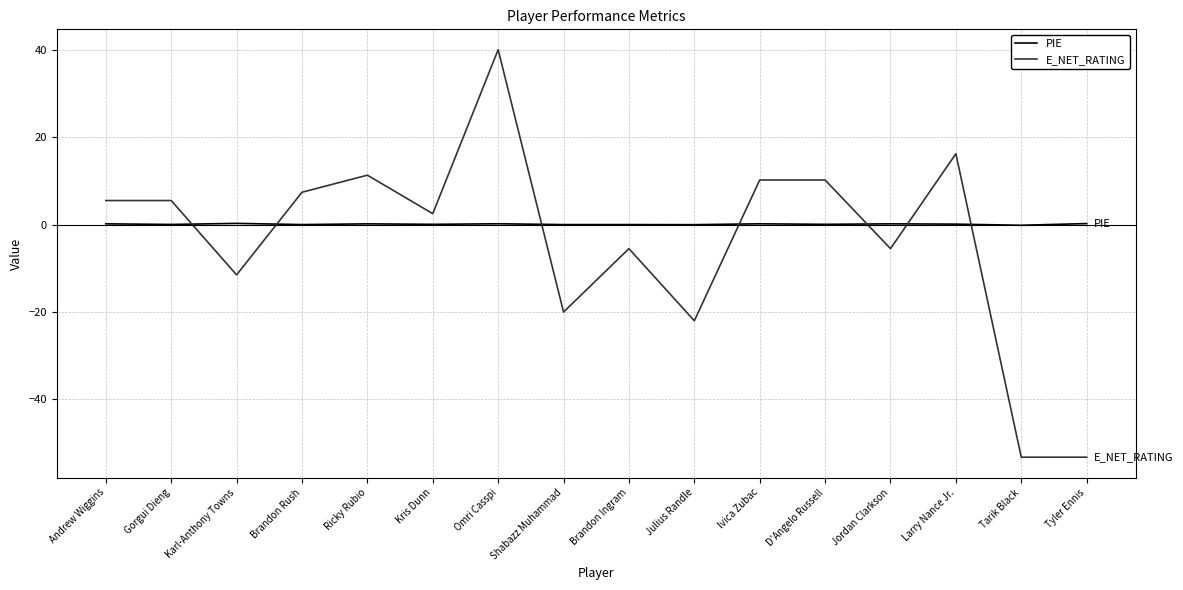

What is the difference between the highest and lowest values at Omri Casspi?

39.8